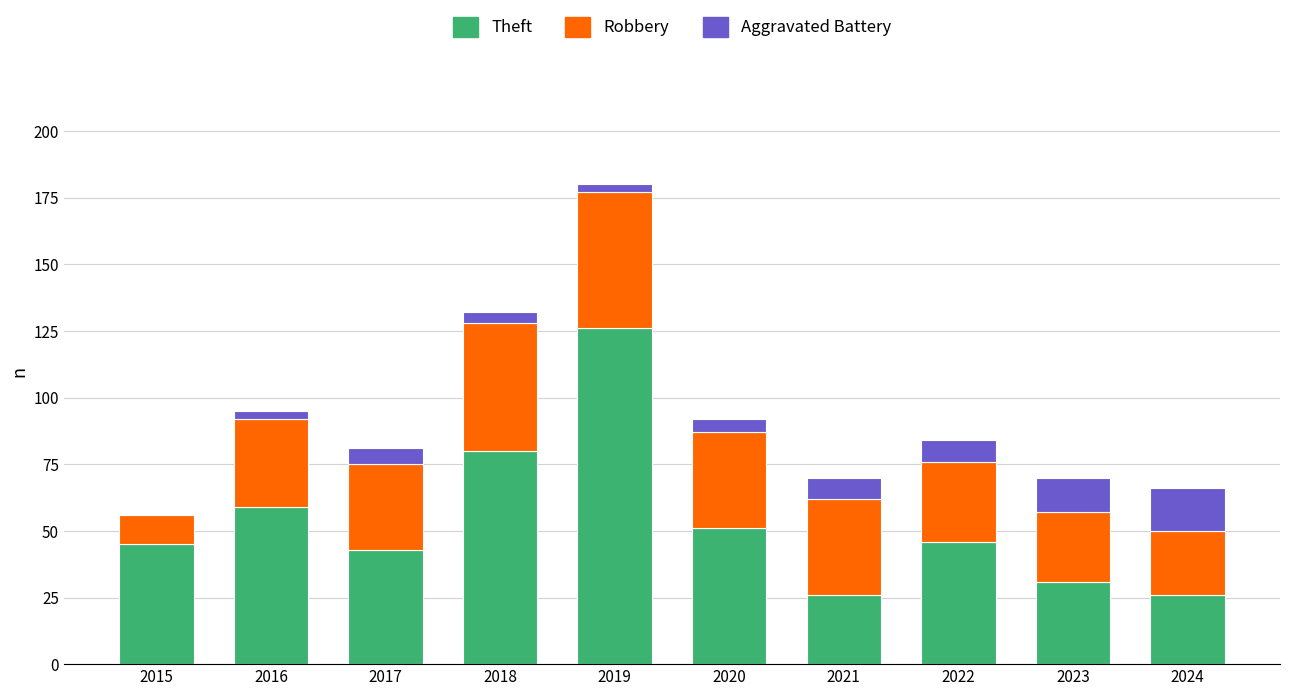

What are all the series names shown in the legend?

Theft, Robbery, Aggravated Battery